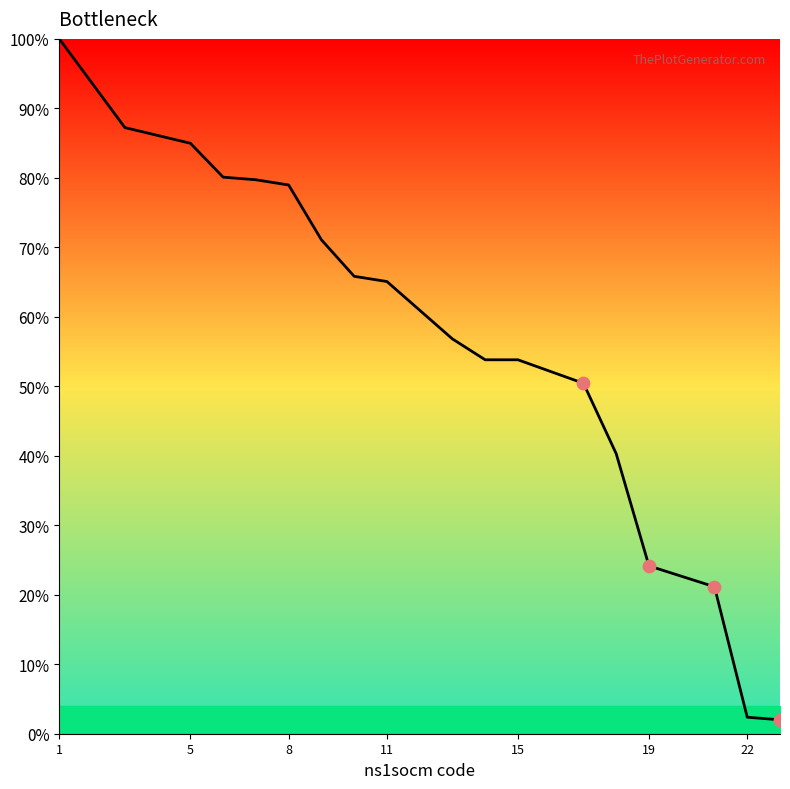

What is the smallest value displayed?

2.0